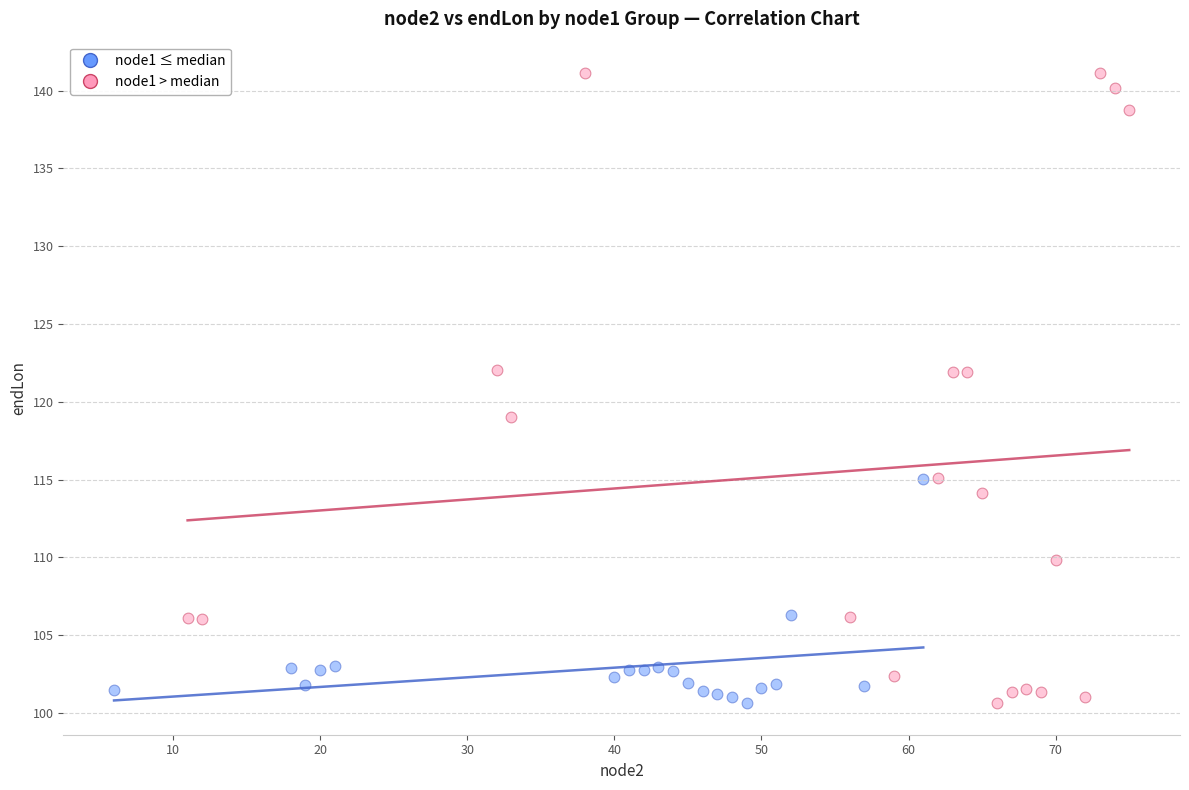

Which series has the largest Y range (max minus min)?

node1 > median